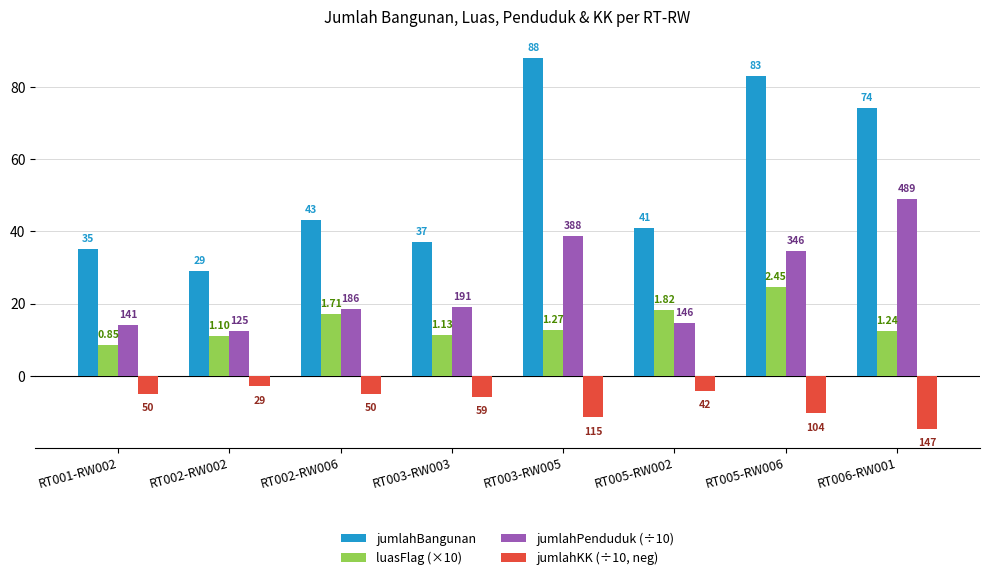

Reading left to right, list all the values displayed in this chart.

jumlahBangunan: 35.0	29.0	43.0	37.0	88.0	41.0	83.0	74.0
luasFlag (×10): 8.5	11.0	17.1	11.3	12.7	18.2	24.5	12.4
jumlahPenduduk (÷10): 14.1	12.5	18.6	19.1	38.8	14.6	34.6	48.9
jumlahKK (÷10, neg): -5.0	-2.9	-5.0	-5.9	-11.5	-4.2	-10.4	-14.7